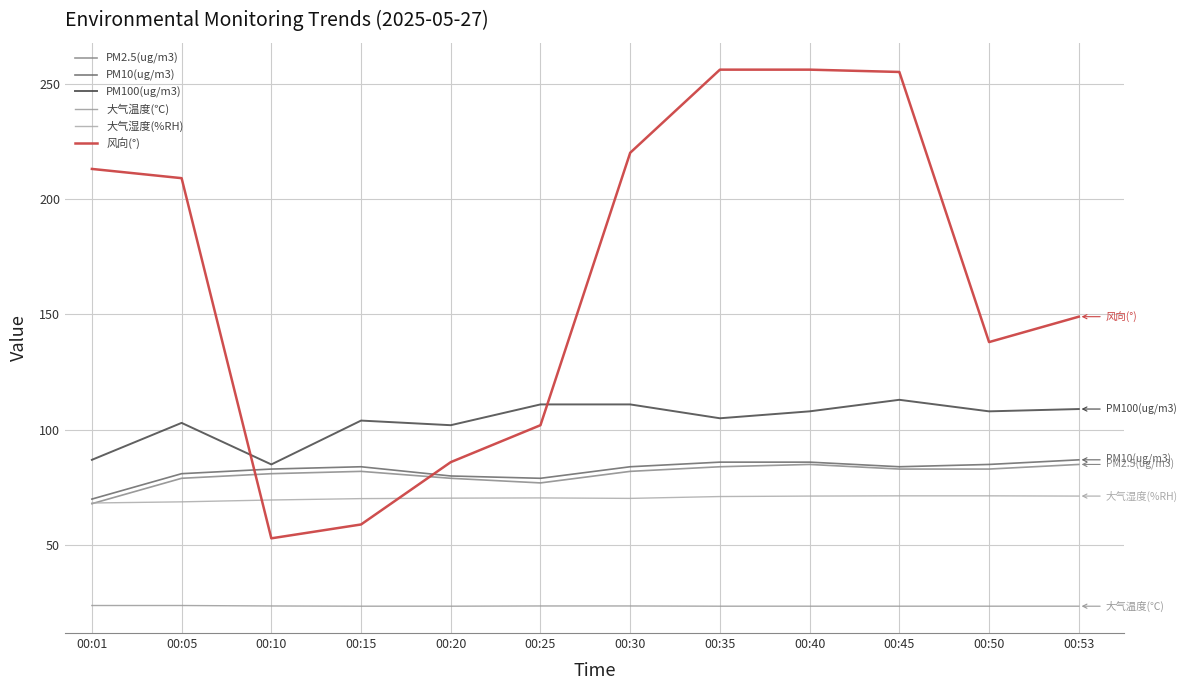

Does the chart have visible grid lines?

Yes